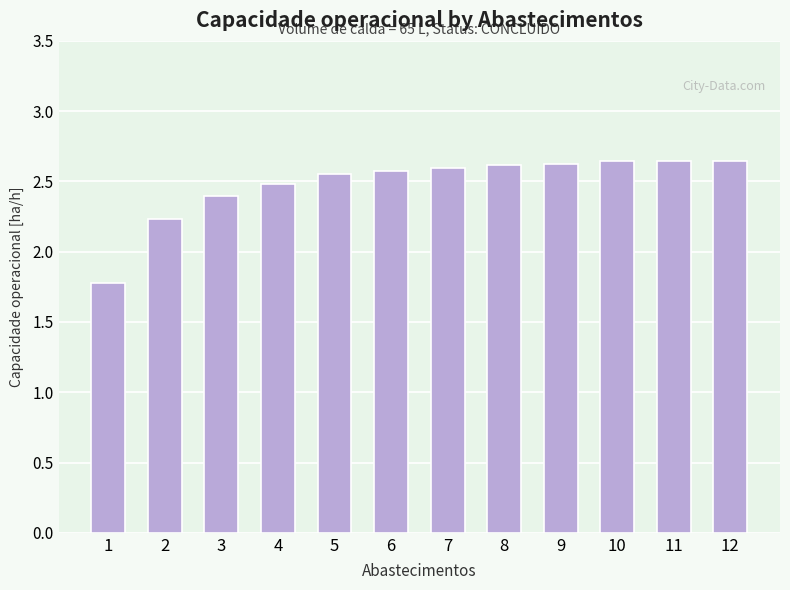

Count the values in the range 2 to 3.

11